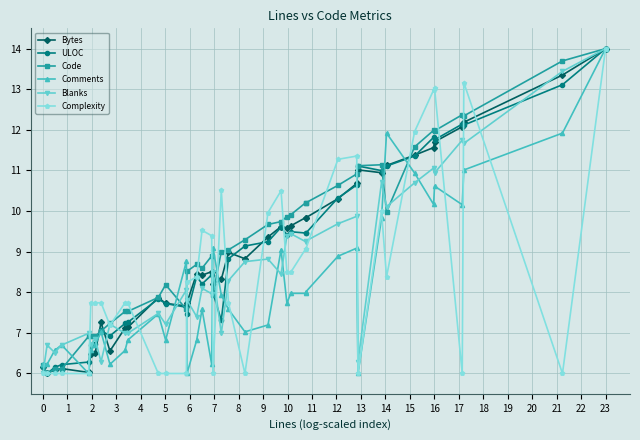

What is the maximum value shown in the chart?

14.0